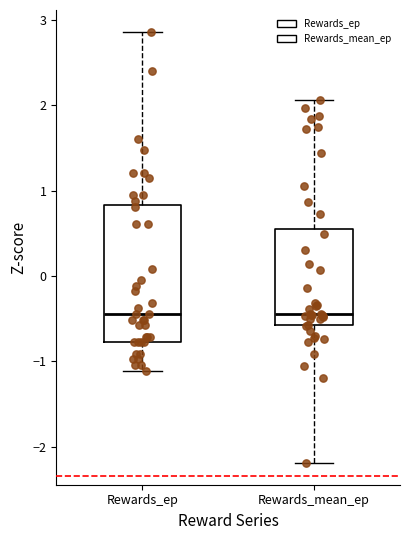

Where does the upper whisker of the box for Rewards_ep end on the y-axis? The values are not printed on the chart, so give them approximately, as read against the axis.

2.9